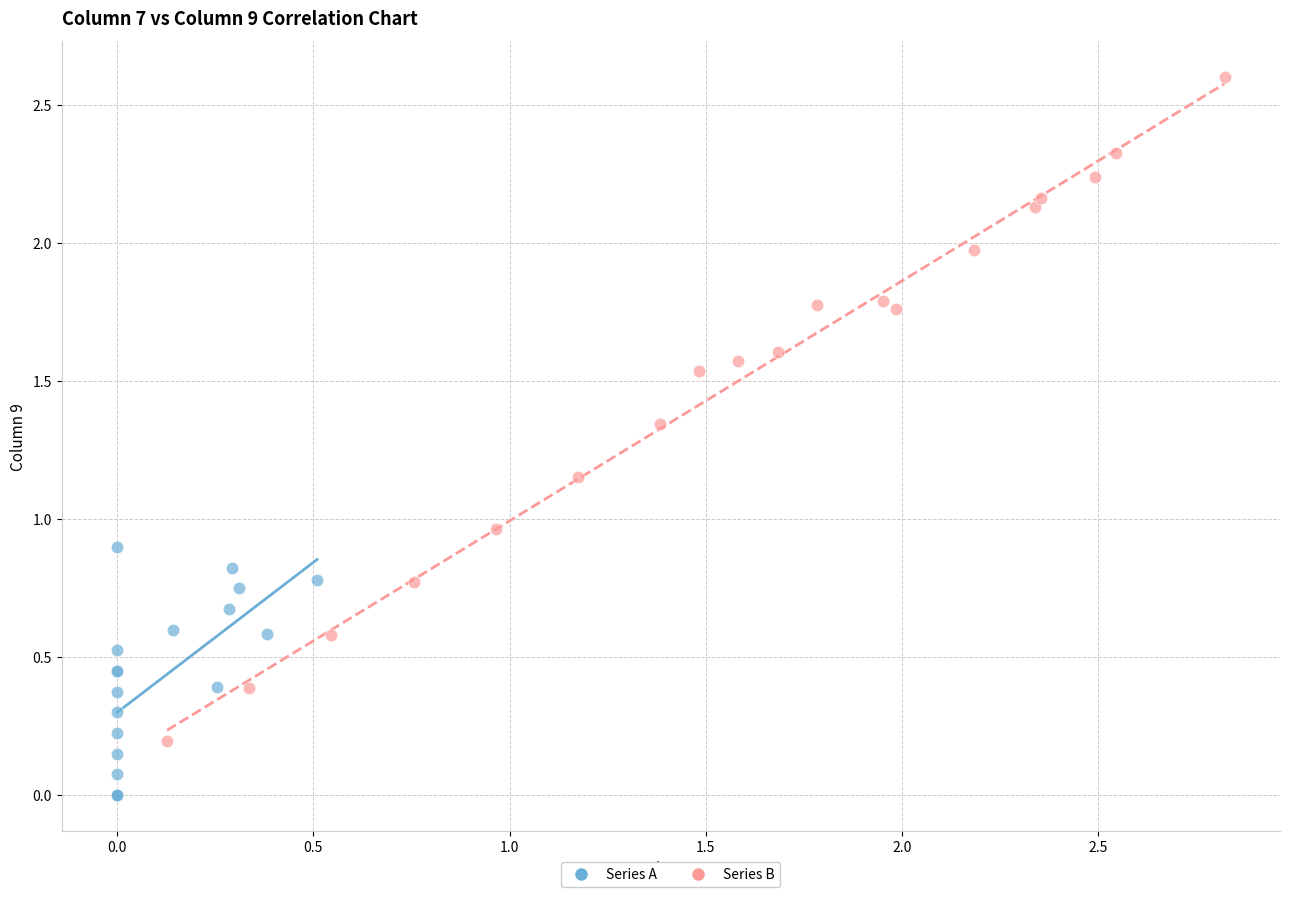

What are all the series names shown in the legend?

Series A, Series B